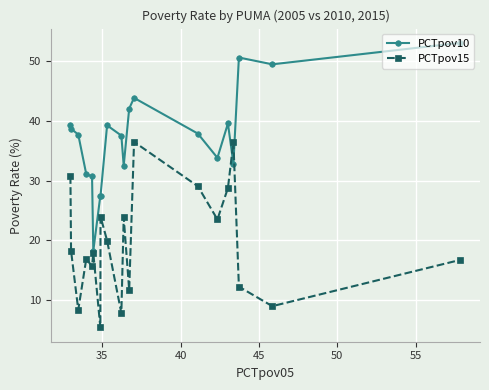

True or false: PCTpov15 has more than 1 points higher than both neighbors.

True